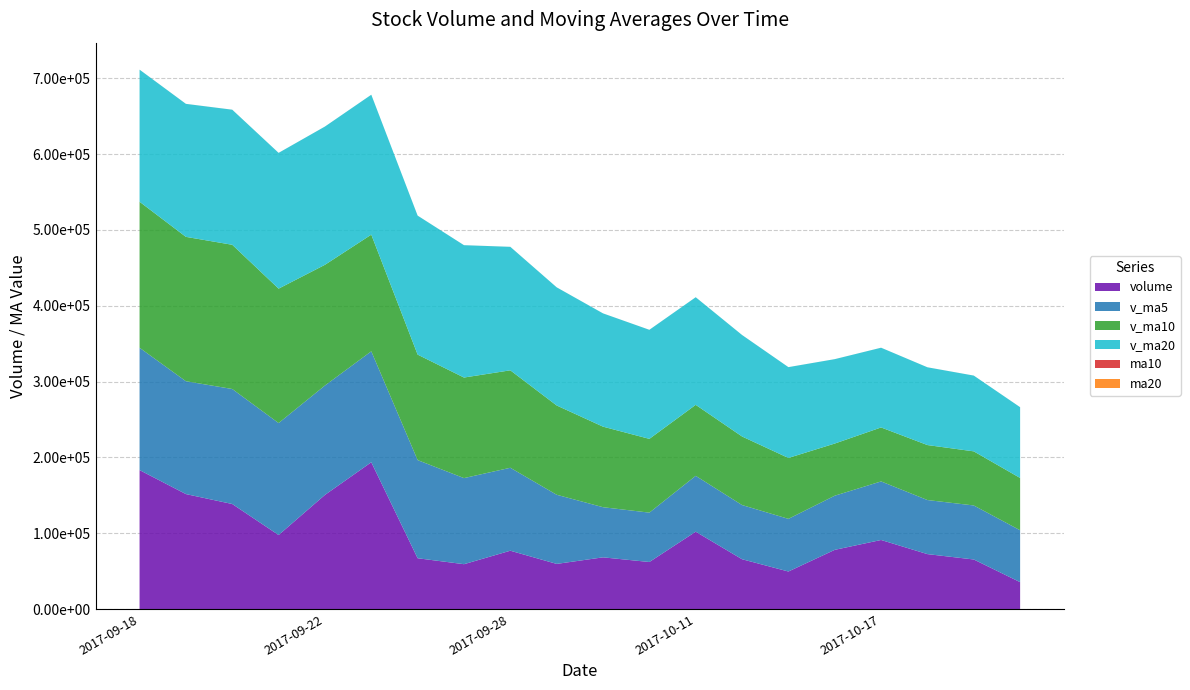

Reading left to right, list all the values displayed in this chart.

volume: 2017-09-18=183208.8	2017-09-19=151562.2	2017-09-20=138468.1	2017-09-21=97580.1	2017-09-22=150483.6	2017-09-25=193533.2	2017-09-26=66968.5	2017-09-27=59105.3	2017-09-28=76876.4	2017-09-29=59487.9	2017-10-09=68140.2	2017-10-10=61986.6	2017-10-11=101953.9	2017-10-12=65655.0	2017-10-13=49456.4	2017-10-16=78017.7	2017-10-17=91038.0	2017-10-18=72395.6	2017-10-19=65309.1	2017-10-20=35428.7
v_ma5: 2017-09-18=161323.7	2017-09-19=148815.3	2017-09-20=151673.1	2017-09-21=147631.3	2017-09-22=144260.5	2017-09-25=146325.4	2017-09-26=129406.7	2017-09-27=113534.1	2017-09-28=109393.4	2017-09-29=91194.3	2017-10-09=66115.7	2017-10-10=65119.3	2017-10-11=73689.0	2017-10-12=71444.7	2017-10-13=69438.4	2017-10-16=71413.9	2017-10-17=77224.2	2017-10-18=71312.5	2017-10-19=71243.4	2017-10-20=68437.8
v_ma10: 2017-09-18=192534.4	2017-09-19=190380.0	2017-09-20=190174.8	2017-09-21=177259.8	2017-09-22=159176.8	2017-09-25=153824.6	2017-09-26=139111.0	2017-09-27=132603.6	2017-09-28=128512.3	2017-09-29=117727.4	2017-10-09=106220.6	2017-10-10=97263.0	2017-10-11=93611.6	2017-10-12=90419.1	2017-10-13=80316.3	2017-10-16=68764.8	2017-10-17=71171.7	2017-10-18=72500.8	2017-10-19=71344.0	2017-10-20=68938.1
v_ma20: 2017-09-18=174199.2	2017-09-19=175391.9	2017-09-20=178135.2	2017-09-21=179063.2	2017-09-22=182333.3	2017-09-25=184516.1	2017-09-26=183279.8	2017-09-27=174540.1	2017-09-28=162836.9	2017-09-29=155800.1	2017-10-09=149377.5	2017-10-10=143821.5	2017-10-11=141893.2	2017-10-12=133839.4	2017-10-13=119746.6	2017-10-16=111294.7	2017-10-17=105141.4	2017-10-18=102552.2	2017-10-19=99928.2	2017-10-20=93332.8
ma10: 2017-09-18=12.0	2017-09-19=12.0	2017-09-20=12.0	2017-09-21=12.0	2017-09-22=11.9	2017-09-25=11.7	2017-09-26=11.6	2017-09-27=11.5	2017-09-28=11.4	2017-09-29=11.3	2017-10-09=11.2	2017-10-10=11.1	2017-10-11=11.0	2017-10-12=11.0	2017-10-13=11.0	2017-10-16=11.0	2017-10-17=11.0	2017-10-18=11.0	2017-10-19=11.0	2017-10-20=11.0
ma20: 2017-09-18=11.8	2017-09-19=11.9	2017-09-20=11.9	2017-09-21=11.9	2017-09-22=11.9	2017-09-25=11.8	2017-09-26=11.8	2017-09-27=11.8	2017-09-28=11.7	2017-09-29=11.6	2017-10-09=11.6	2017-10-10=11.5	2017-10-11=11.5	2017-10-12=11.5	2017-10-13=11.4	2017-10-16=11.3	2017-10-17=11.3	2017-10-18=11.3	2017-10-19=11.2	2017-10-20=11.1